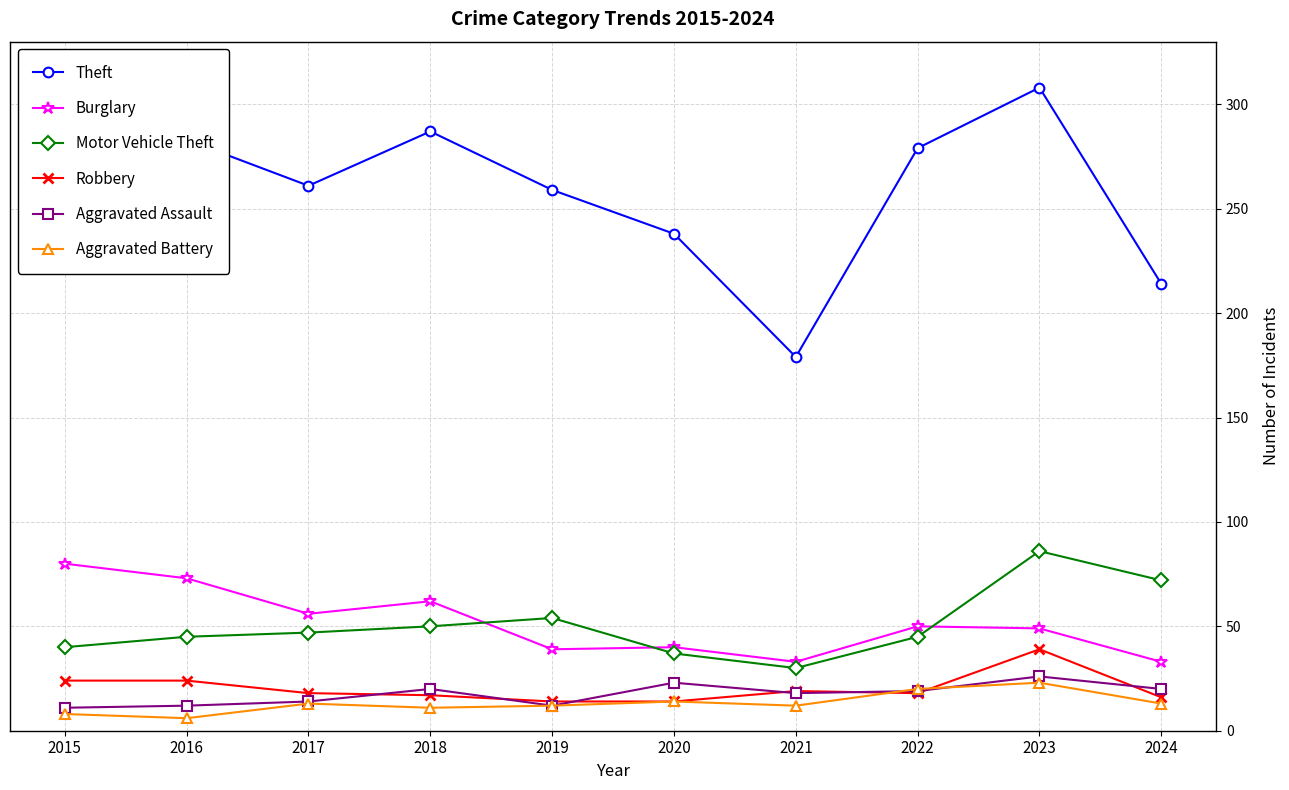

Count the number of data series in this chart.

6